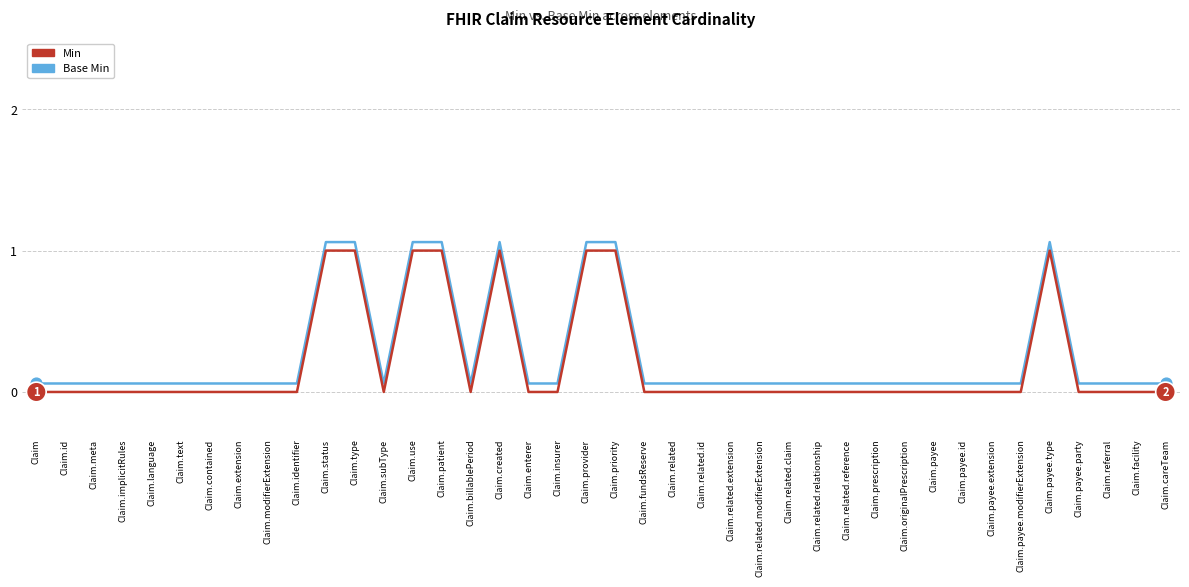

At how many categories does at least one series exceed 0?

40